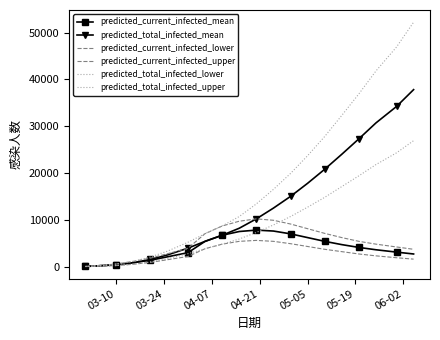

What is the lowest value of the predicted_total_infected_lower series?

20